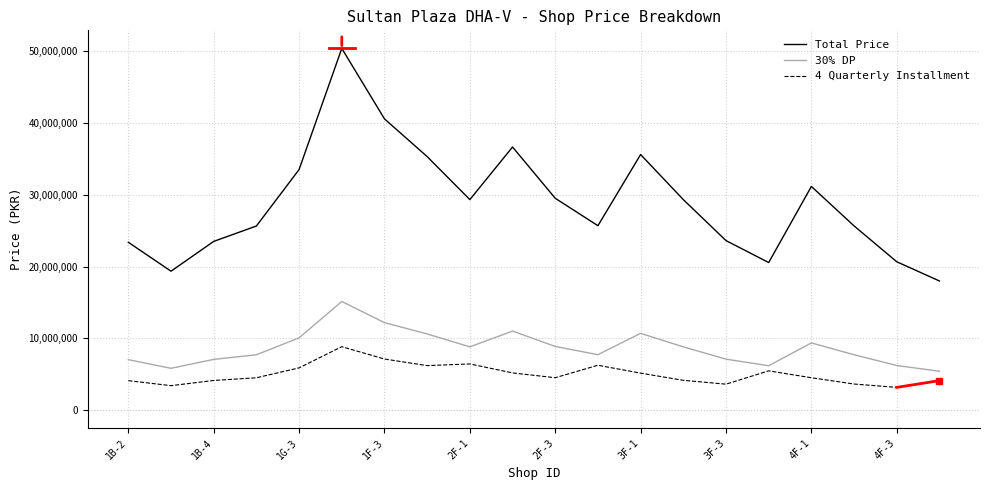

What is the difference between the maximum and minimum values in the 4 Quarterly Installment series?

5675149